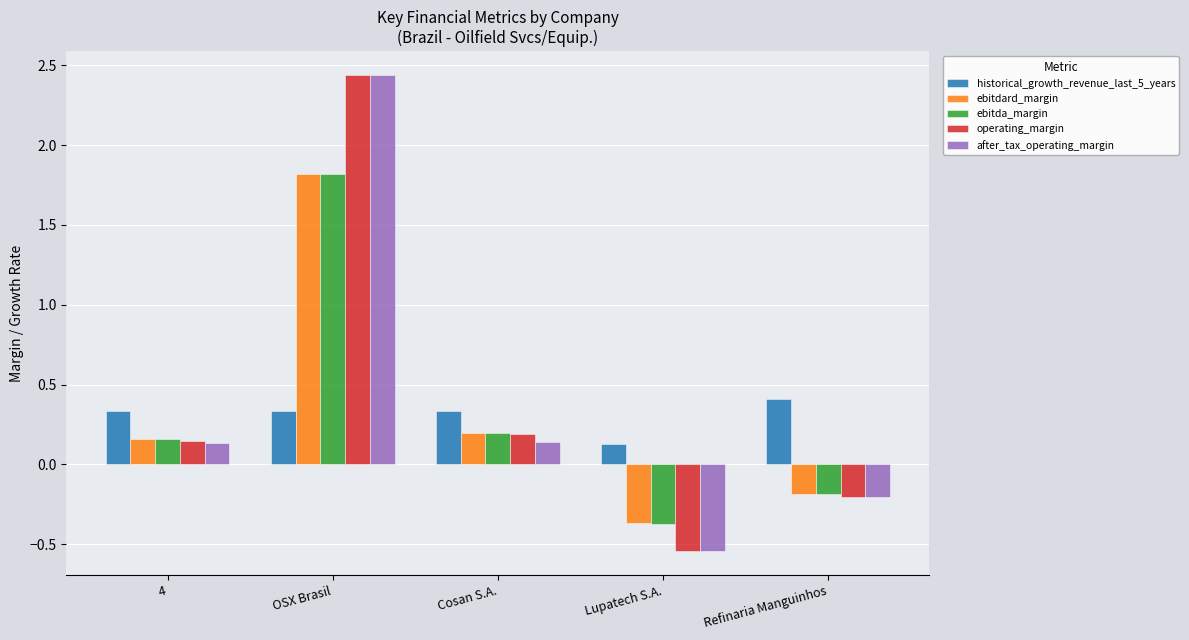

Which label corresponds to the smallest value in the chart?

Lupatech S.A.